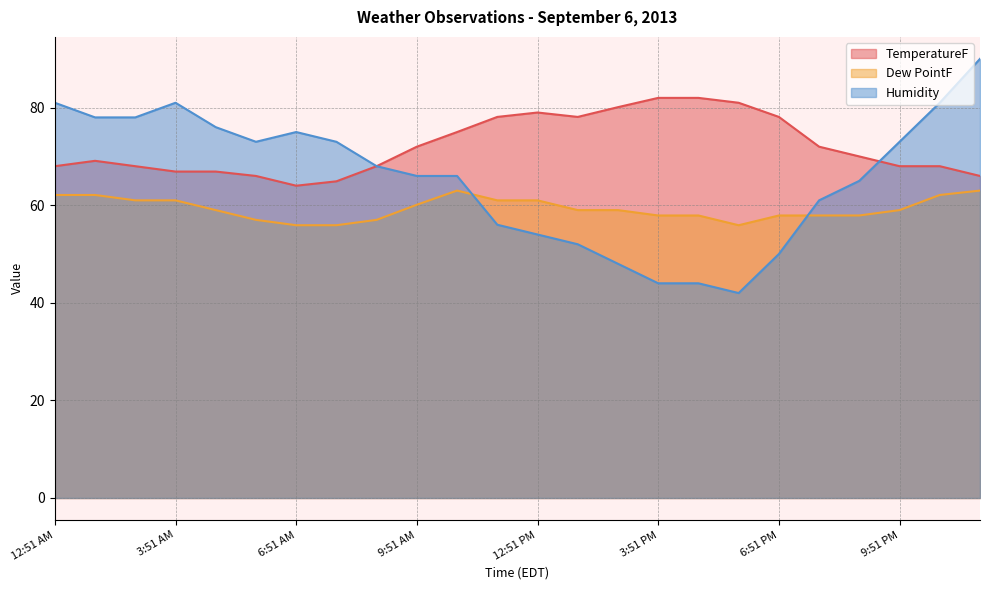

At how many categories does at least one series exceed 69?

23